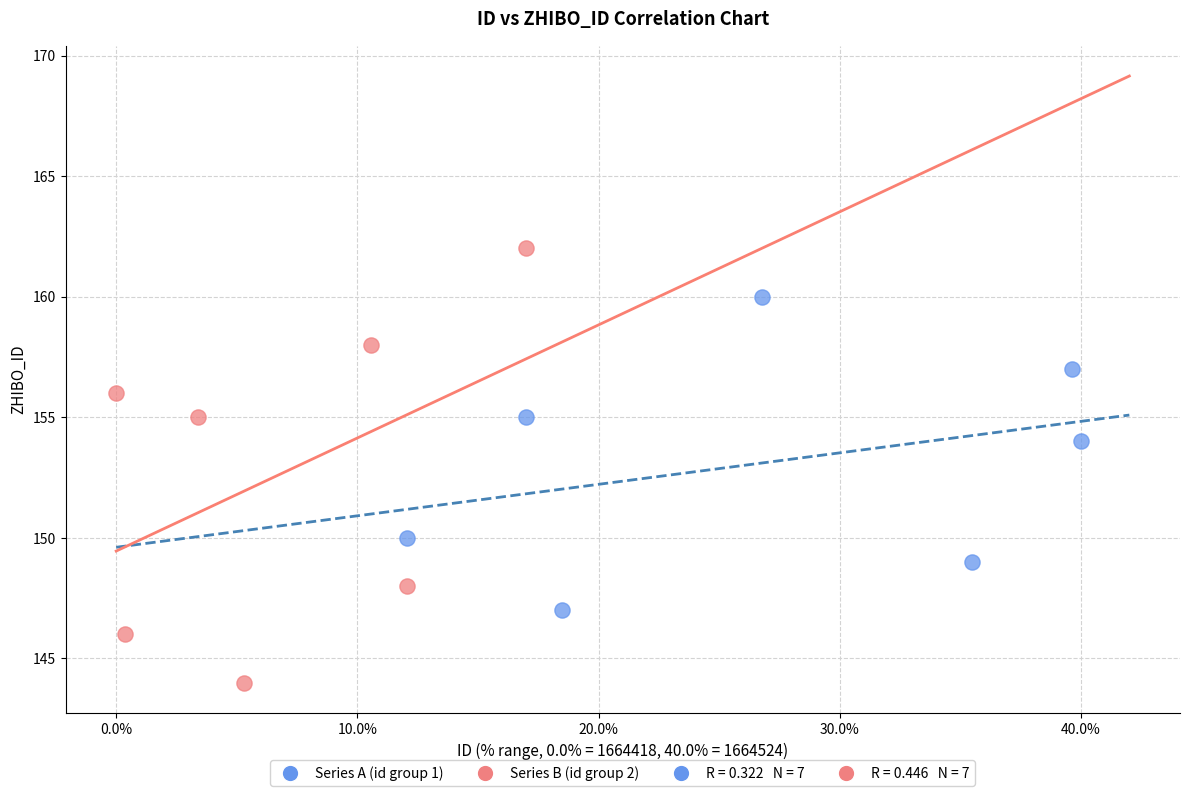

Which series has the widest spread of Y values?

Series B (id group 2)